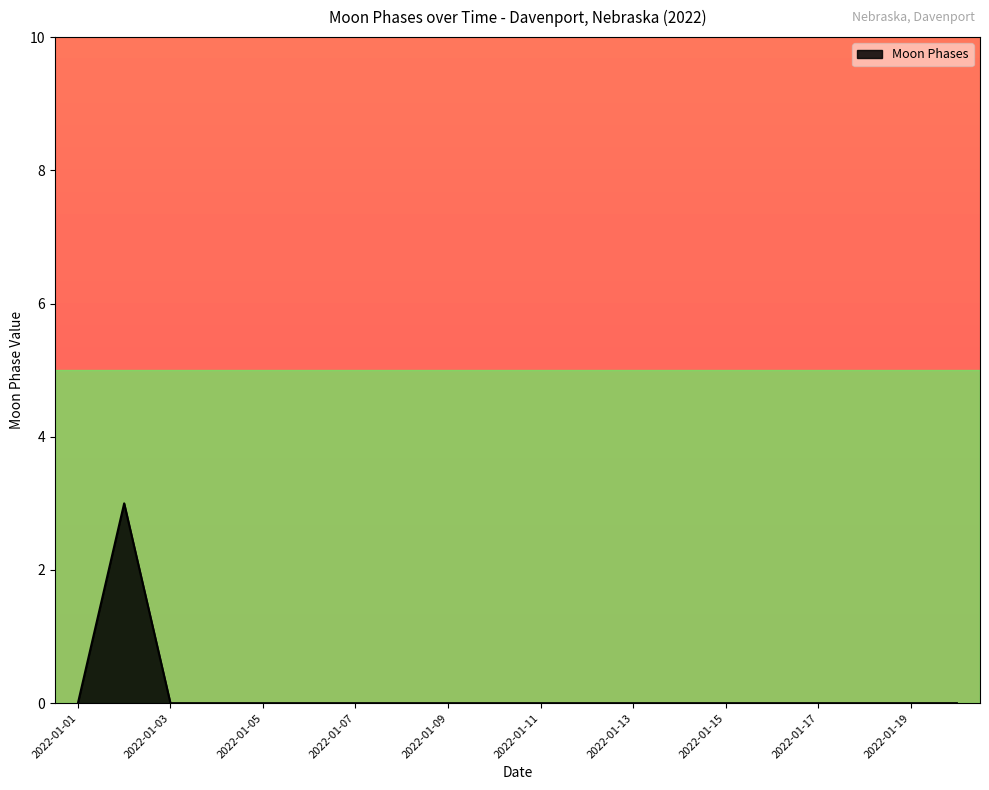

What is the sum of all values?

3